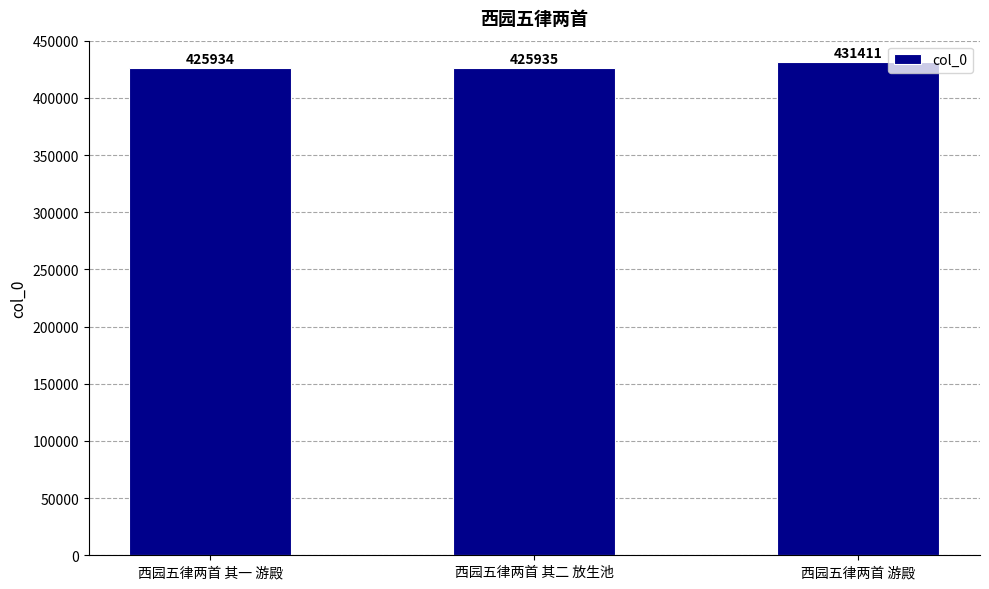

Where is the data nearest to the value 428672?

西园五律两首 其二 放生池